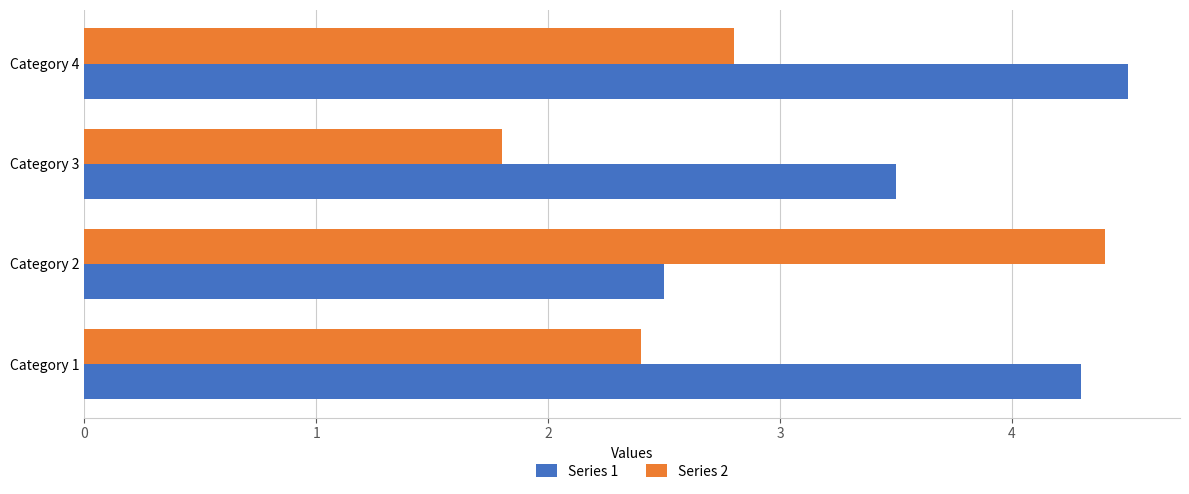

List the series in order of their overall mean, lowest first.

Series 2, Series 1